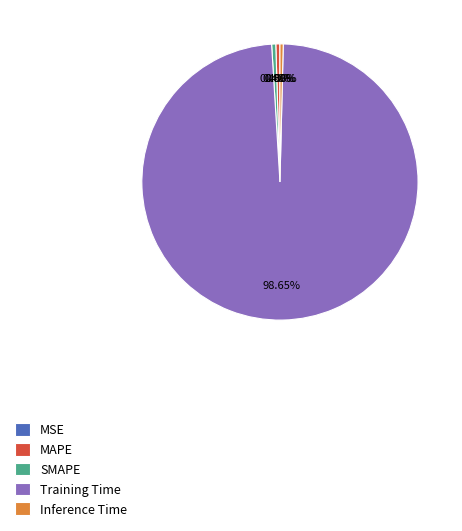

Combined, do Inference Time and Training Time account for over 50%?

Yes